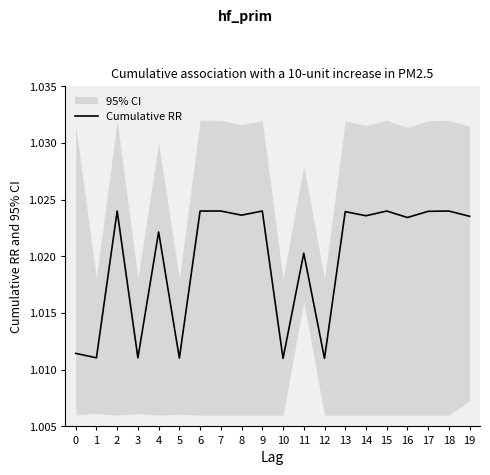

The value at 18 is 0.3. True or false?

False